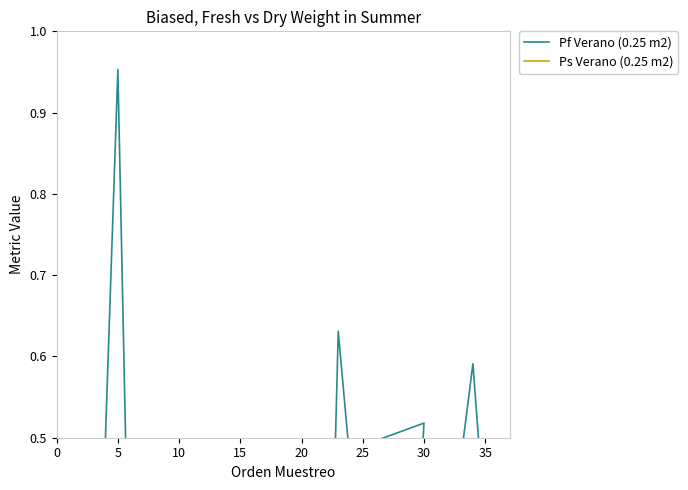

Reading right to left, list all the values displayed in this chart.

Pf Verano (0.25 m2): 0.1	0.2	0.6	0.5	0.3	0.4	0.1	0.2	0.3	0.5	0.6	0.0	0.4	0.1	0.1	0.1	0.0	0.0	0.1	0.0	0.1	0.3	0.3	0.2	0.2	0.3	0.4	0.5	0.2	0.1	0.2	1.0	0.5	0.0	0.4	0.4
Ps Verano (0.25 m2): 0.1	0.1	0.3	0.4	0.3	0.3	0.1	0.2	0.2	0.0	0.3	0.2	0.4	0.1	0.0	0.1	0.0	0.0	0.1	0.0	0.0	0.2	0.1	0.2	0.1	0.1	0.1	0.3	0.1	0.1	0.2	0.5	0.3	0.0	0.1	0.1